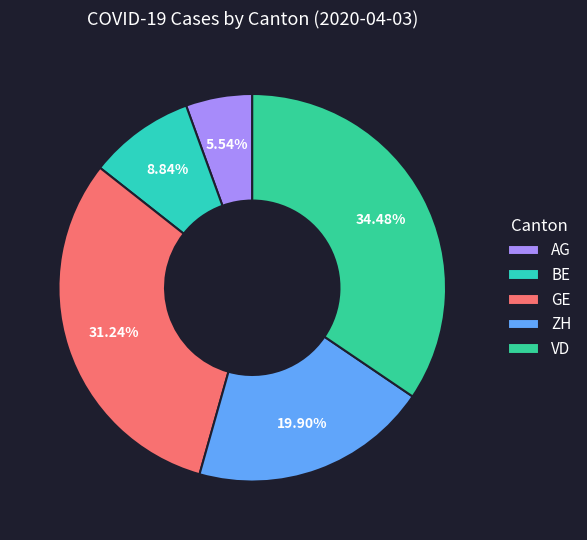

Rank the categories by value from lowest to highest.

AG, BE, ZH, GE, VD